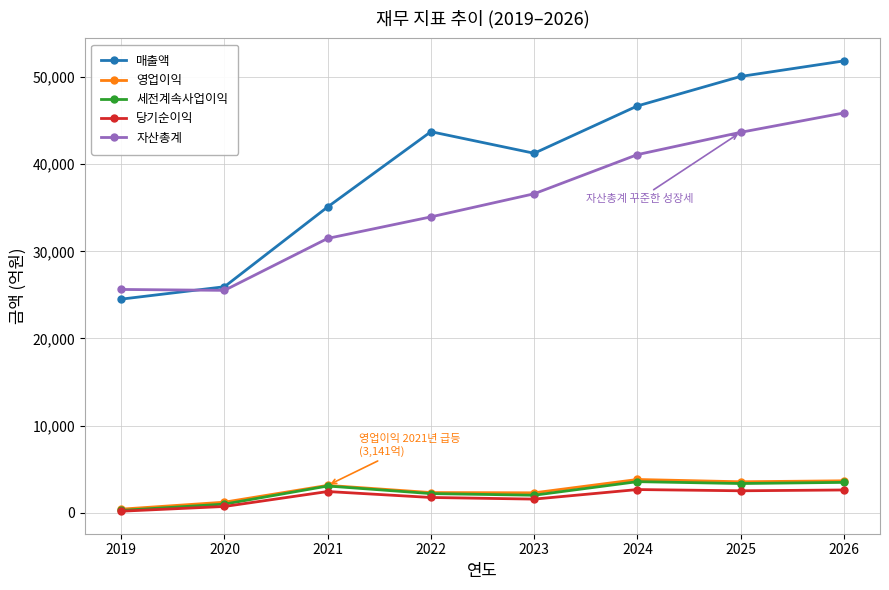

What are all the series names shown in the legend?

매출액, 영업이익, 세전계속사업이익, 당기순이익, 자산총계